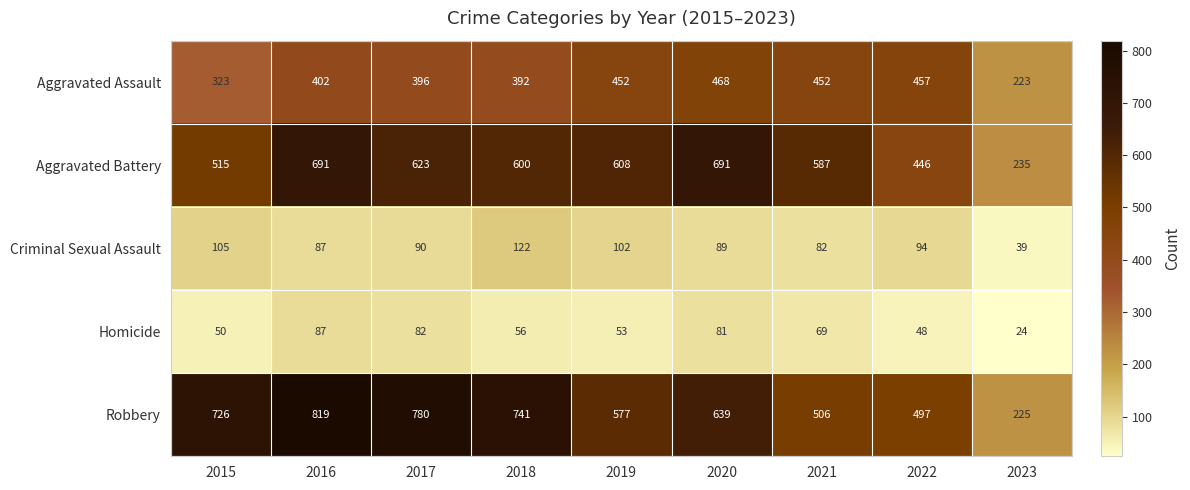

What is the difference between the maximum and minimum values in the Homicide series?

63